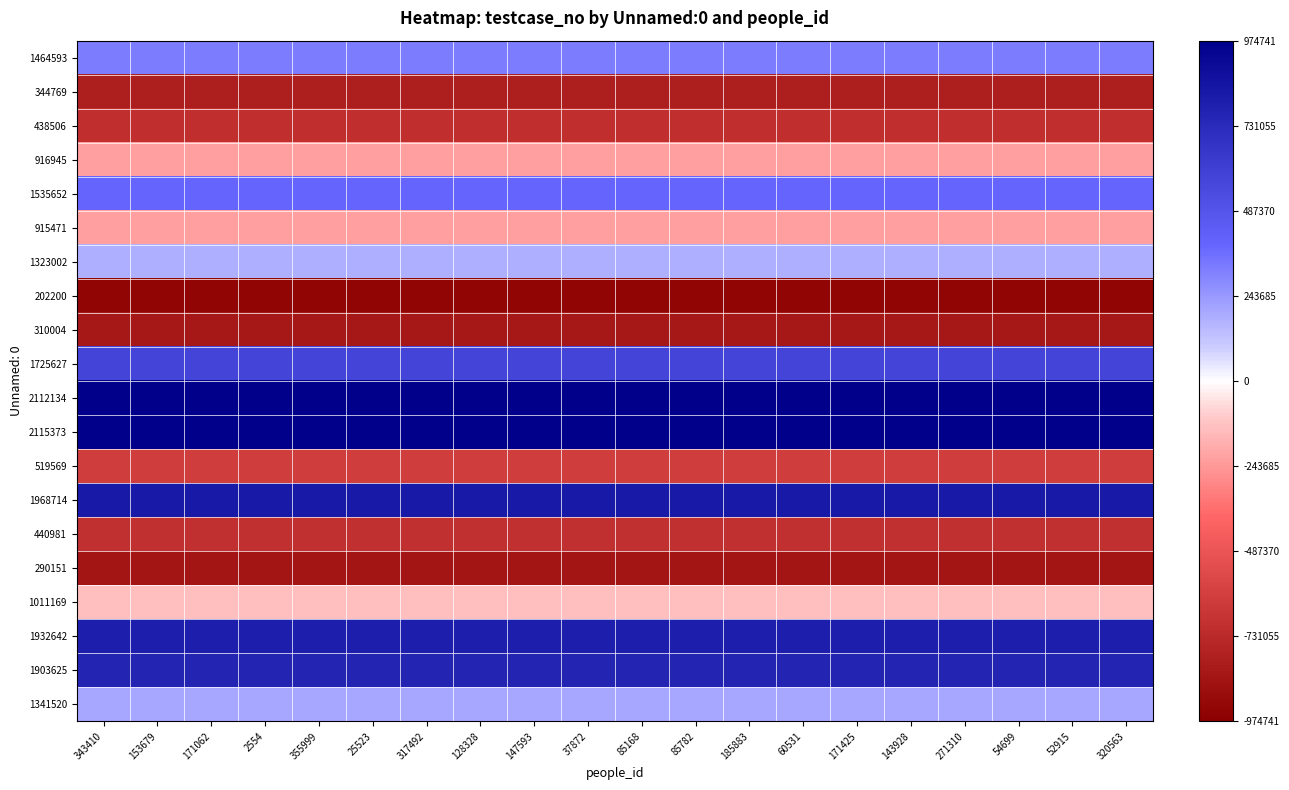

Reading left to right, list all the values displayed in this chart.

1464593: 343410=323960.6	153679=323960.6	171062=323960.6	2554=323960.6	355999=323960.6	25523=323960.6	317492=323960.6	128328=323960.6	147593=323960.6	37872=323960.6	85168=323960.6	85782=323960.6	185883=323960.6	60531=323960.6	171425=323960.6	143928=323960.6	271310=323960.6	54699=323960.6	52915=323960.6	320563=323960.6
344769: 343410=-795863.4	153679=-795863.4	171062=-795863.4	2554=-795863.4	355999=-795863.4	25523=-795863.4	317492=-795863.4	128328=-795863.4	147593=-795863.4	37872=-795863.4	85168=-795863.4	85782=-795863.4	185883=-795863.4	60531=-795863.4	171425=-795863.4	143928=-795863.4	271310=-795863.4	54699=-795863.4	52915=-795863.4	320563=-795863.4
438506: 343410=-702126.4	153679=-702126.4	171062=-702126.4	2554=-702126.4	355999=-702126.4	25523=-702126.4	317492=-702126.4	128328=-702126.4	147593=-702126.4	37872=-702126.4	85168=-702126.4	85782=-702126.4	185883=-702126.4	60531=-702126.4	171425=-702126.4	143928=-702126.4	271310=-702126.4	54699=-702126.4	52915=-702126.4	320563=-702126.4
916945: 343410=-223687.4	153679=-223687.4	171062=-223687.4	2554=-223687.4	355999=-223687.4	25523=-223687.4	317492=-223687.4	128328=-223687.4	147593=-223687.4	37872=-223687.4	85168=-223687.4	85782=-223687.4	185883=-223687.4	60531=-223687.4	171425=-223687.4	143928=-223687.4	271310=-223687.4	54699=-223687.4	52915=-223687.4	320563=-223687.4
1535652: 343410=395019.6	153679=395019.6	171062=395019.6	2554=395019.6	355999=395019.6	25523=395019.6	317492=395019.6	128328=395019.6	147593=395019.6	37872=395019.6	85168=395019.6	85782=395019.6	185883=395019.6	60531=395019.6	171425=395019.6	143928=395019.6	271310=395019.6	54699=395019.6	52915=395019.6	320563=395019.6
915471: 343410=-225161.4	153679=-225161.4	171062=-225161.4	2554=-225161.4	355999=-225161.4	25523=-225161.4	317492=-225161.4	128328=-225161.4	147593=-225161.4	37872=-225161.4	85168=-225161.4	85782=-225161.4	185883=-225161.4	60531=-225161.4	171425=-225161.4	143928=-225161.4	271310=-225161.4	54699=-225161.4	52915=-225161.4	320563=-225161.4
1323002: 343410=182369.6	153679=182369.6	171062=182369.6	2554=182369.6	355999=182369.6	25523=182369.6	317492=182369.6	128328=182369.6	147593=182369.6	37872=182369.6	85168=182369.6	85782=182369.6	185883=182369.6	60531=182369.6	171425=182369.6	143928=182369.6	271310=182369.6	54699=182369.6	52915=182369.6	320563=182369.6
202200: 343410=-938432.4	153679=-938432.4	171062=-938432.4	2554=-938432.4	355999=-938432.4	25523=-938432.4	317492=-938432.4	128328=-938432.4	147593=-938432.4	37872=-938432.4	85168=-938432.4	85782=-938432.4	185883=-938432.4	60531=-938432.4	171425=-938432.4	143928=-938432.4	271310=-938432.4	54699=-938432.4	52915=-938432.4	320563=-938432.4
310004: 343410=-830628.4	153679=-830628.4	171062=-830628.4	2554=-830628.4	355999=-830628.4	25523=-830628.4	317492=-830628.4	128328=-830628.4	147593=-830628.4	37872=-830628.4	85168=-830628.4	85782=-830628.4	185883=-830628.4	60531=-830628.4	171425=-830628.4	143928=-830628.4	271310=-830628.4	54699=-830628.4	52915=-830628.4	320563=-830628.4
1725627: 343410=584994.6	153679=584994.6	171062=584994.6	2554=584994.6	355999=584994.6	25523=584994.6	317492=584994.6	128328=584994.6	147593=584994.6	37872=584994.6	85168=584994.6	85782=584994.6	185883=584994.6	60531=584994.6	171425=584994.6	143928=584994.6	271310=584994.6	54699=584994.6	52915=584994.6	320563=584994.6
2112134: 343410=971501.6	153679=971501.6	171062=971501.6	2554=971501.6	355999=971501.6	25523=971501.6	317492=971501.6	128328=971501.6	147593=971501.6	37872=971501.6	85168=971501.6	85782=971501.6	185883=971501.6	60531=971501.6	171425=971501.6	143928=971501.6	271310=971501.6	54699=971501.6	52915=971501.6	320563=971501.6
2115373: 343410=974740.6	153679=974740.6	171062=974740.6	2554=974740.6	355999=974740.6	25523=974740.6	317492=974740.6	128328=974740.6	147593=974740.6	37872=974740.6	85168=974740.6	85782=974740.6	185883=974740.6	60531=974740.6	171425=974740.6	143928=974740.6	271310=974740.6	54699=974740.6	52915=974740.6	320563=974740.6
519569: 343410=-621063.4	153679=-621063.4	171062=-621063.4	2554=-621063.4	355999=-621063.4	25523=-621063.4	317492=-621063.4	128328=-621063.4	147593=-621063.4	37872=-621063.4	85168=-621063.4	85782=-621063.4	185883=-621063.4	60531=-621063.4	171425=-621063.4	143928=-621063.4	271310=-621063.4	54699=-621063.4	52915=-621063.4	320563=-621063.4
1968714: 343410=828081.6	153679=828081.6	171062=828081.6	2554=828081.6	355999=828081.6	25523=828081.6	317492=828081.6	128328=828081.6	147593=828081.6	37872=828081.6	85168=828081.6	85782=828081.6	185883=828081.6	60531=828081.6	171425=828081.6	143928=828081.6	271310=828081.6	54699=828081.6	52915=828081.6	320563=828081.6
440981: 343410=-699651.4	153679=-699651.4	171062=-699651.4	2554=-699651.4	355999=-699651.4	25523=-699651.4	317492=-699651.4	128328=-699651.4	147593=-699651.4	37872=-699651.4	85168=-699651.4	85782=-699651.4	185883=-699651.4	60531=-699651.4	171425=-699651.4	143928=-699651.4	271310=-699651.4	54699=-699651.4	52915=-699651.4	320563=-699651.4
290151: 343410=-850481.4	153679=-850481.4	171062=-850481.4	2554=-850481.4	355999=-850481.4	25523=-850481.4	317492=-850481.4	128328=-850481.4	147593=-850481.4	37872=-850481.4	85168=-850481.4	85782=-850481.4	185883=-850481.4	60531=-850481.4	171425=-850481.4	143928=-850481.4	271310=-850481.4	54699=-850481.4	52915=-850481.4	320563=-850481.4
1011169: 343410=-129463.4	153679=-129463.4	171062=-129463.4	2554=-129463.4	355999=-129463.4	25523=-129463.4	317492=-129463.4	128328=-129463.4	147593=-129463.4	37872=-129463.4	85168=-129463.4	85782=-129463.4	185883=-129463.4	60531=-129463.4	171425=-129463.4	143928=-129463.4	271310=-129463.4	54699=-129463.4	52915=-129463.4	320563=-129463.4
1932642: 343410=792009.6	153679=792009.6	171062=792009.6	2554=792009.6	355999=792009.6	25523=792009.6	317492=792009.6	128328=792009.6	147593=792009.6	37872=792009.6	85168=792009.6	85782=792009.6	185883=792009.6	60531=792009.6	171425=792009.6	143928=792009.6	271310=792009.6	54699=792009.6	52915=792009.6	320563=792009.6
1903625: 343410=762992.6	153679=762992.6	171062=762992.6	2554=762992.6	355999=762992.6	25523=762992.6	317492=762992.6	128328=762992.6	147593=762992.6	37872=762992.6	85168=762992.6	85782=762992.6	185883=762992.6	60531=762992.6	171425=762992.6	143928=762992.6	271310=762992.6	54699=762992.6	52915=762992.6	320563=762992.6
1341520: 343410=200887.6	153679=200887.6	171062=200887.6	2554=200887.6	355999=200887.6	25523=200887.6	317492=200887.6	128328=200887.6	147593=200887.6	37872=200887.6	85168=200887.6	85782=200887.6	185883=200887.6	60531=200887.6	171425=200887.6	143928=200887.6	271310=200887.6	54699=200887.6	52915=200887.6	320563=200887.6